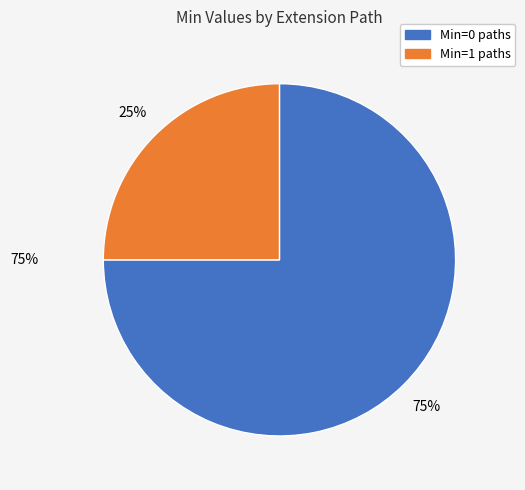

Does any single category account for the majority?

Yes